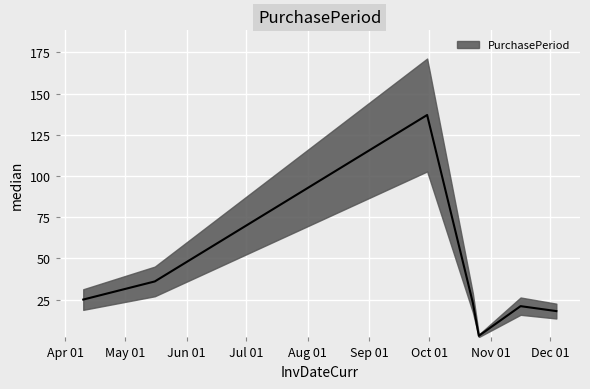

At which category does the data reach its first local peak?

2017-09-30